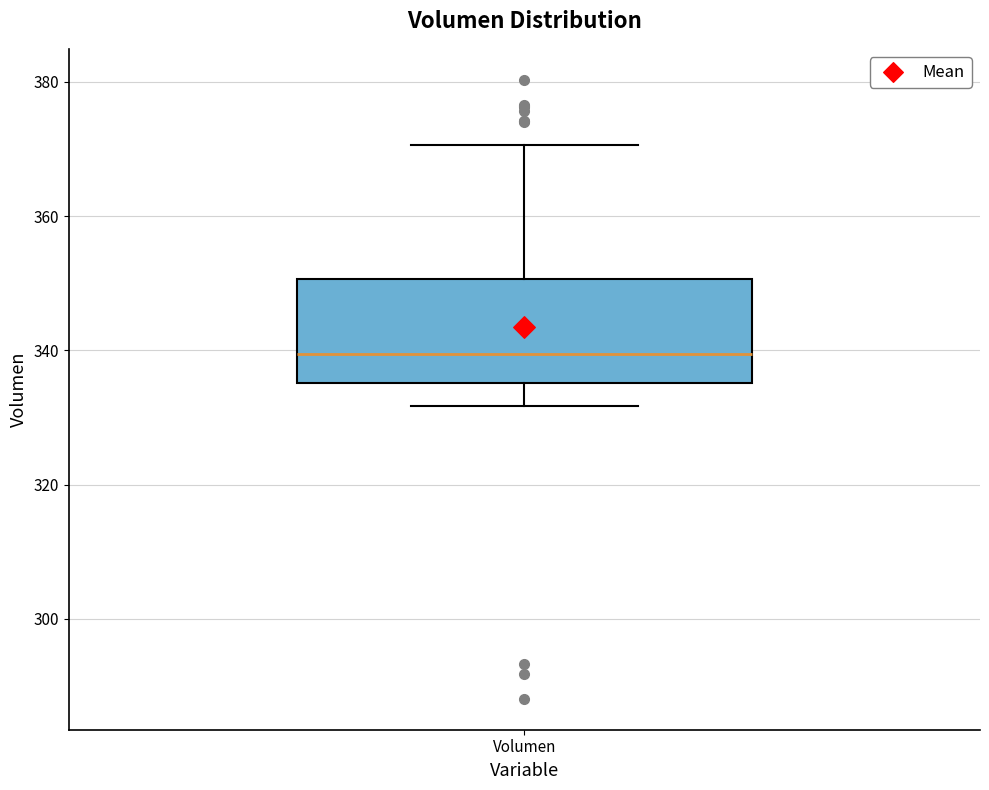

Read this box plot against the y-axis: the position of the median line, the range covered by the box, and the ends of both whiskers. The values are not printed on the chart, so give them approximately, as read against the axis.

median 340, box 336 to 350, whiskers 332 to 370